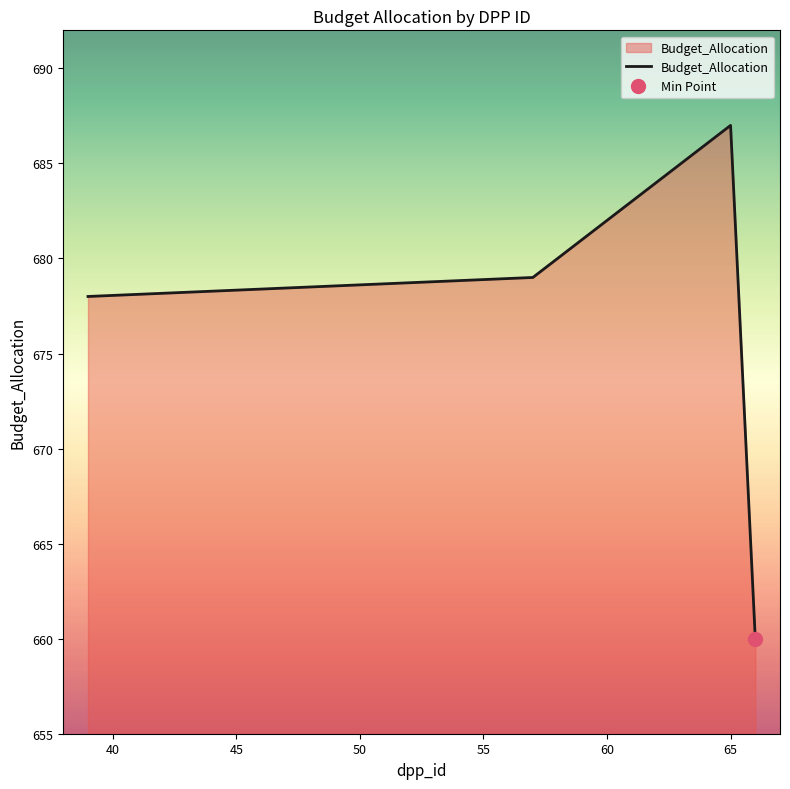

What is the minimum value shown in the chart?

660